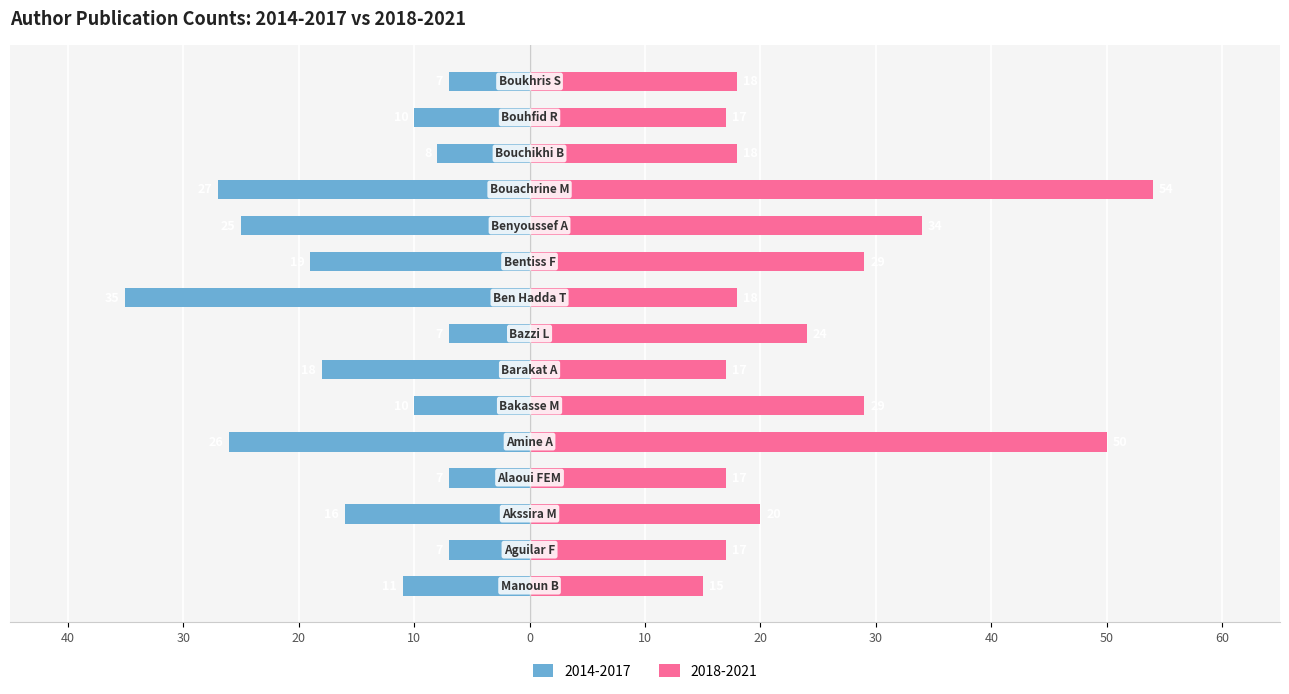

The 2014-2017 series shows -4 at Bouhfid R. True or false?

False